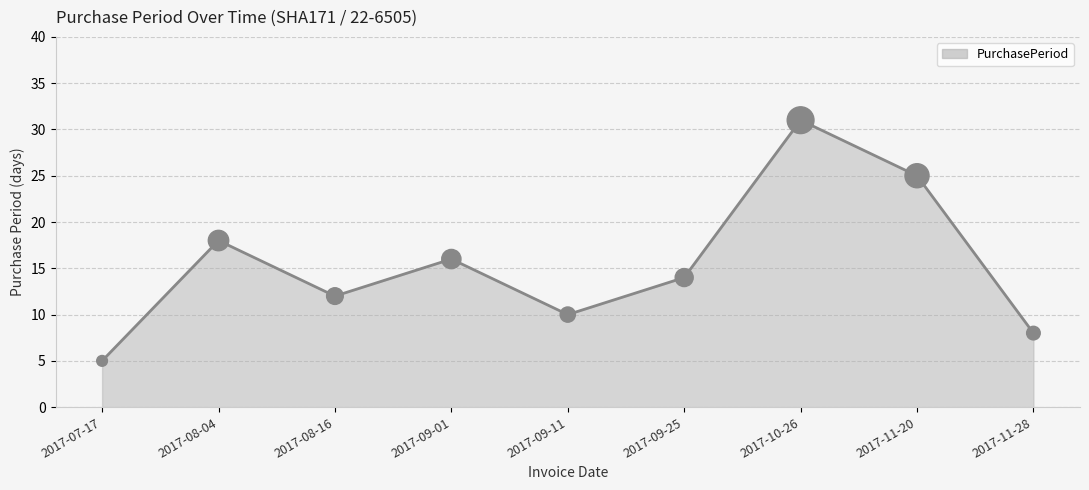

What is the ratio of the value at 2017-09-11 to the value at 2017-09-01?

0.6